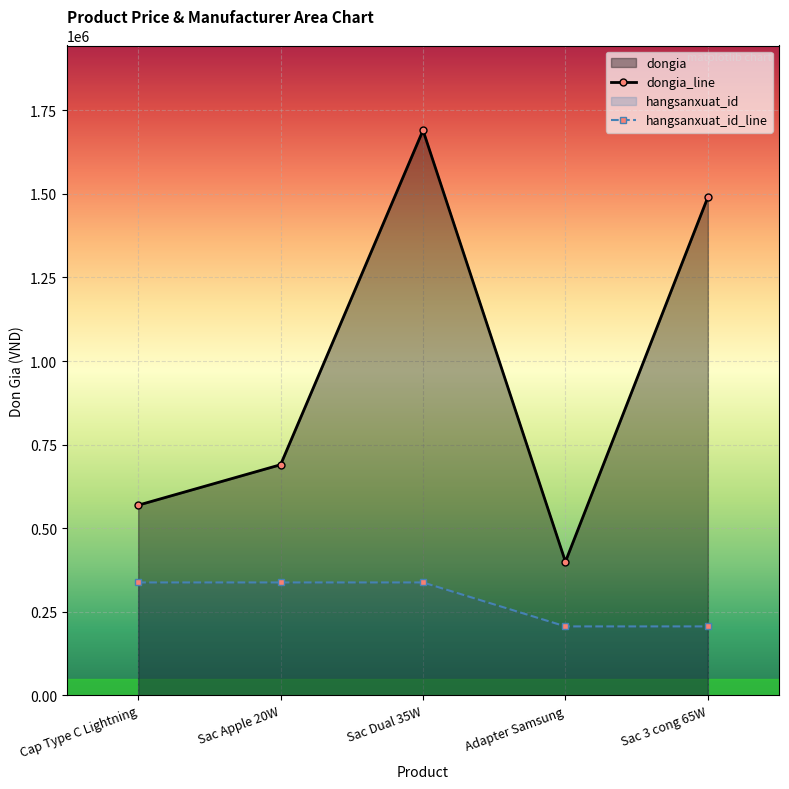

At how many categories does at least one series exceed 298316?

5